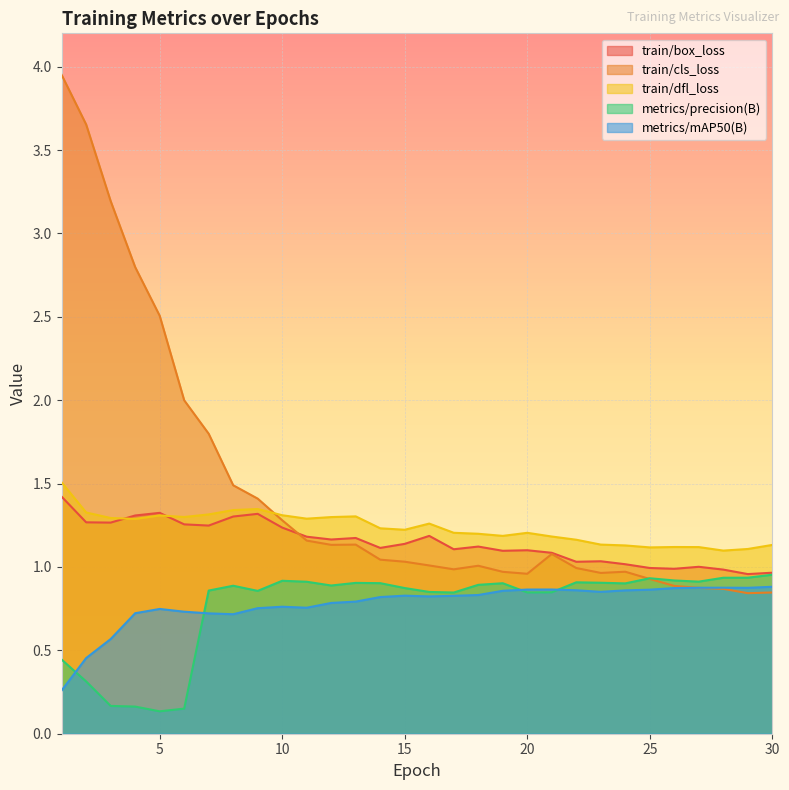

Reading left to right, what are all the values shown in this chart?

train/box_loss: 1=1.4	2=1.3	3=1.3	4=1.3	5=1.3	6=1.3	7=1.2	8=1.3	9=1.3	10=1.2	11=1.2	12=1.2	13=1.2	14=1.1	15=1.1	16=1.2	17=1.1	18=1.1	19=1.1	20=1.1	21=1.1	22=1.0	23=1.0	24=1.0	25=1.0	26=1.0	27=1.0	28=1.0	29=1.0	30=1.0
train/cls_loss: 1=4.0	2=3.7	3=3.2	4=2.8	5=2.5	6=2.0	7=1.8	8=1.5	9=1.4	10=1.3	11=1.2	12=1.1	13=1.1	14=1.0	15=1.0	16=1.0	17=1.0	18=1.0	19=1.0	20=1.0	21=1.1	22=1.0	23=1.0	24=1.0	25=0.9	26=0.9	27=0.9	28=0.9	29=0.8	30=0.8
train/dfl_loss: 1=1.5	2=1.3	3=1.3	4=1.3	5=1.3	6=1.3	7=1.3	8=1.3	9=1.3	10=1.3	11=1.3	12=1.3	13=1.3	14=1.2	15=1.2	16=1.3	17=1.2	18=1.2	19=1.2	20=1.2	21=1.2	22=1.2	23=1.1	24=1.1	25=1.1	26=1.1	27=1.1	28=1.1	29=1.1	30=1.1
metrics/precision(B): 1=0.4	2=0.3	3=0.2	4=0.2	5=0.1	6=0.2	7=0.9	8=0.9	9=0.9	10=0.9	11=0.9	12=0.9	13=0.9	14=0.9	15=0.9	16=0.9	17=0.8	18=0.9	19=0.9	20=0.8	21=0.8	22=0.9	23=0.9	24=0.9	25=0.9	26=0.9	27=0.9	28=0.9	29=0.9	30=1.0
metrics/mAP50(B): 1=0.3	2=0.5	3=0.6	4=0.7	5=0.7	6=0.7	7=0.7	8=0.7	9=0.8	10=0.8	11=0.8	12=0.8	13=0.8	14=0.8	15=0.8	16=0.8	17=0.8	18=0.8	19=0.9	20=0.9	21=0.9	22=0.9	23=0.9	24=0.9	25=0.9	26=0.9	27=0.9	28=0.9	29=0.9	30=0.9